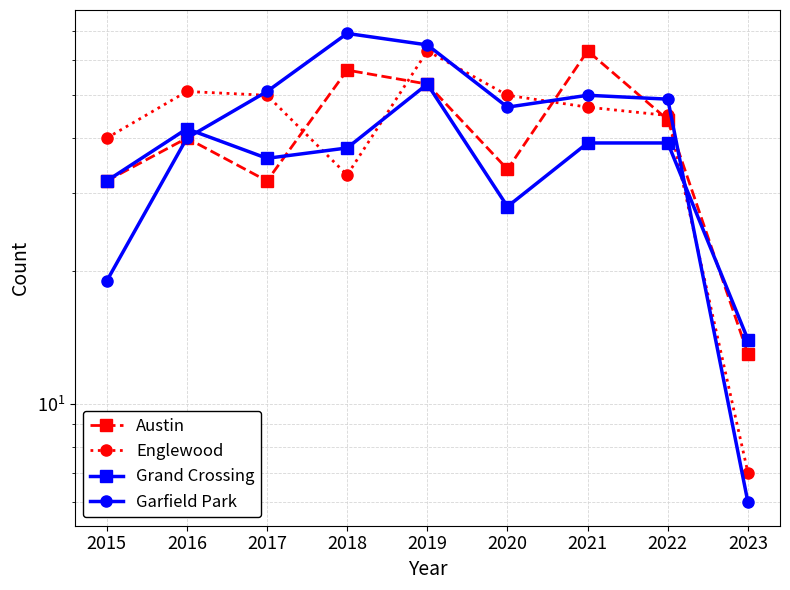

Reading right to left, transcribe all the data shown in this chart.

Austin: 13	44	63	34	53	57	32	40	32
Englewood: 7	45	47	50	63	33	50	51	40
Grand Crossing: 14	39	39	28	53	38	36	42	32
Garfield Park: 6	49	50	47	65	69	51	40	19